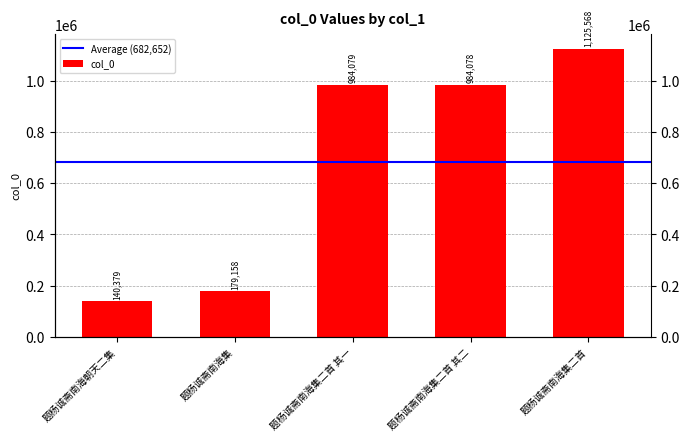

The value at 题杨诚斋南海朝天二集 is 140379. True or false?

True